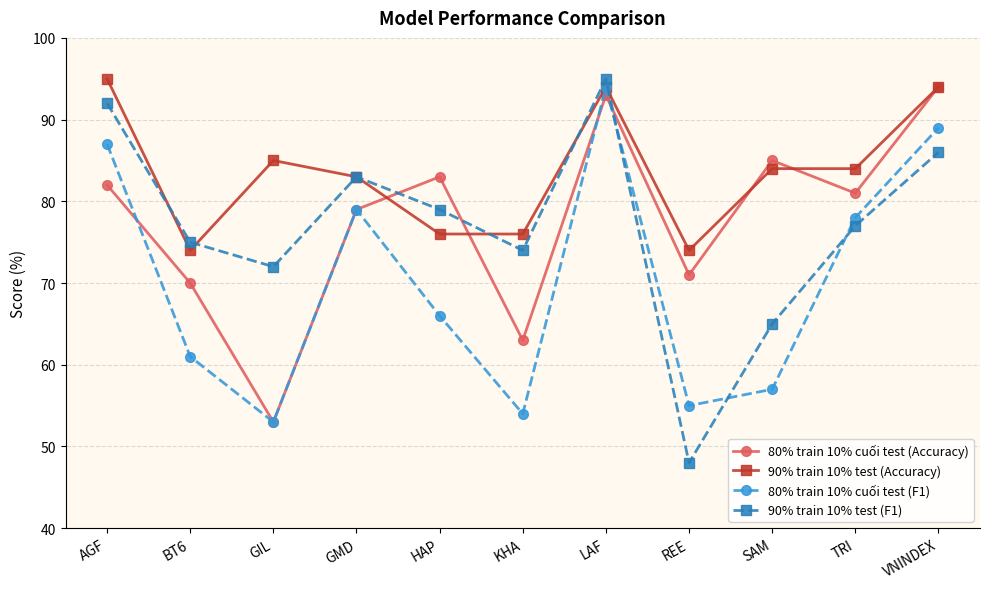

At HAP, list the series in order from smallest to largest.

80% train 10% cuối test (F1), 90% train 10% test (Accuracy), 90% train 10% test (F1), 80% train 10% cuối test (Accuracy)